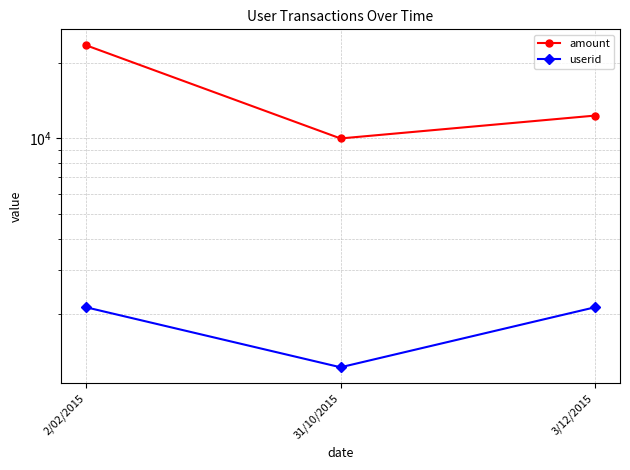

What is the total value across all series at 3/12/2015?

14455